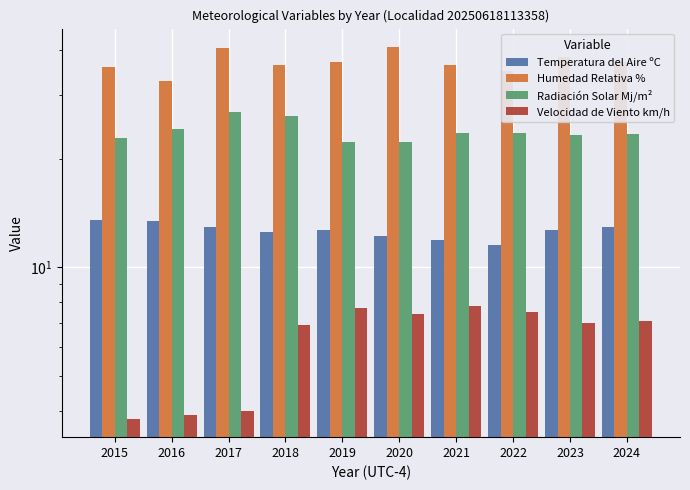

Which series has the largest range (max minus min)?

Humedad Relativa %